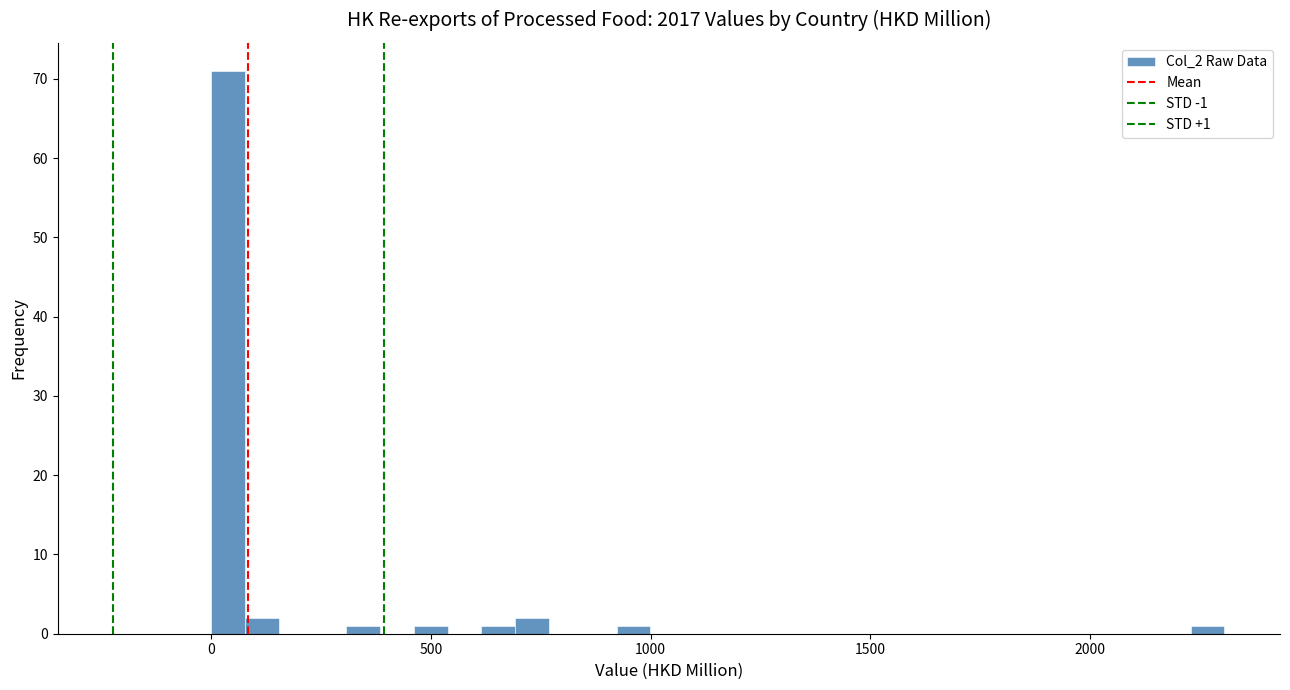

Around what value on the x-axis is the tallest bar? Give the approximate position of its centre, as read against the axis.

50